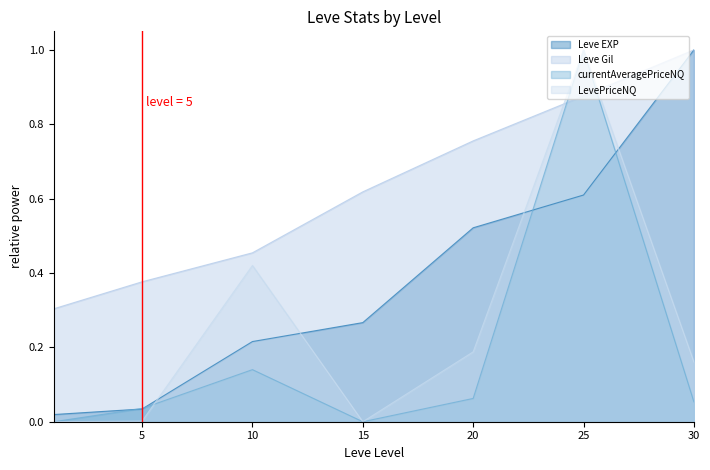

The value of Leve Gil at 25 is 1.5. True or false?

False